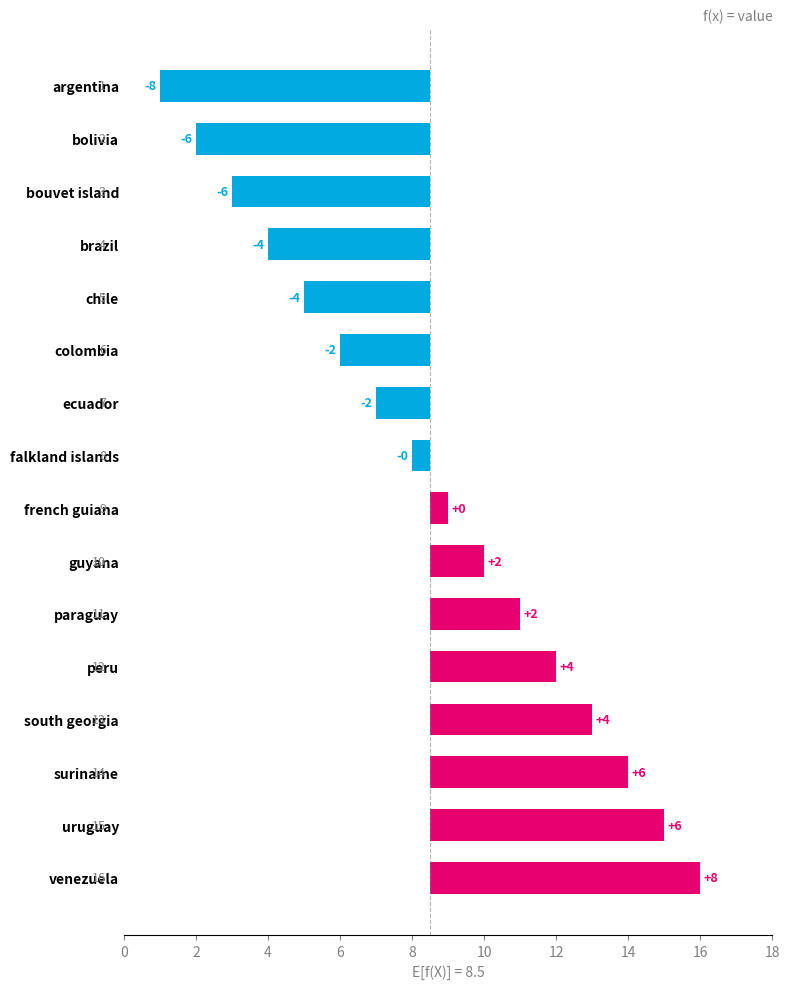

The chart shows a value of 0.5 at french guiana. True or false?

True